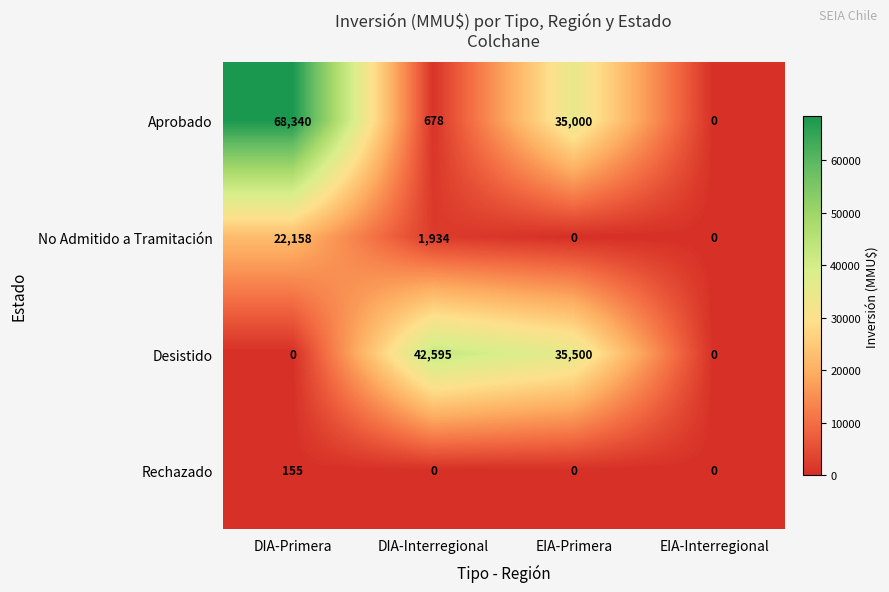

Between DIA-Interregional and EIA-Primera, which series saw the biggest shift?

Aprobado